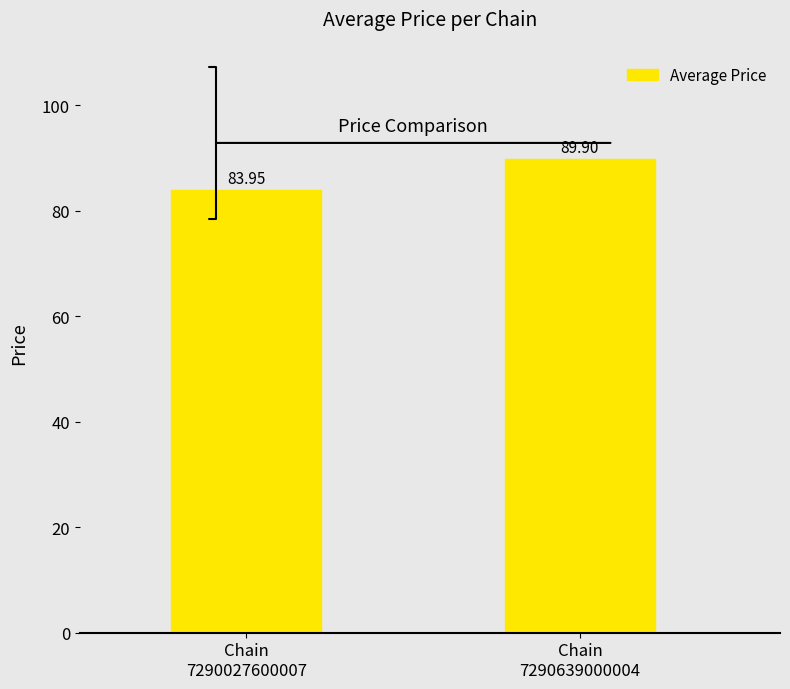

What is the approximate value at Chain
7290027600007?

84.0